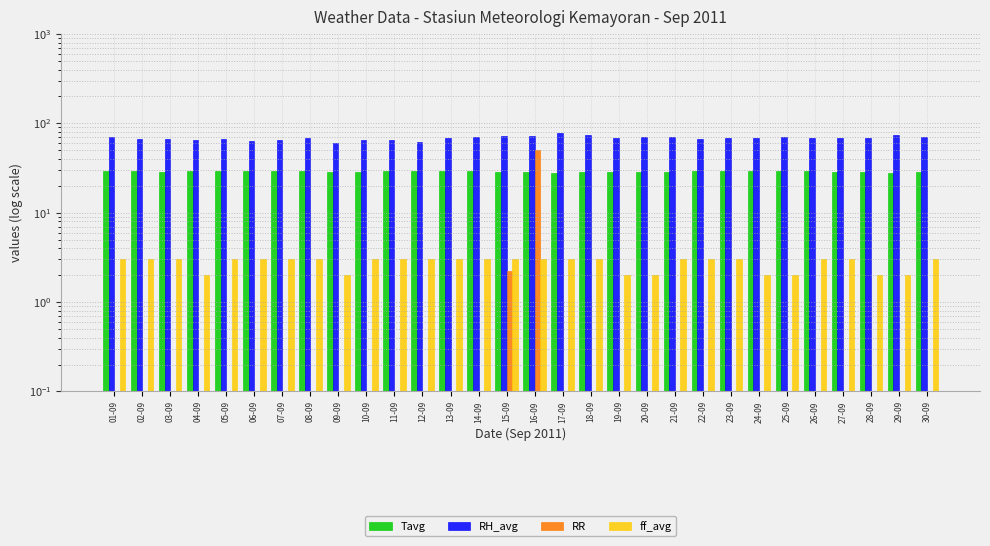

What is the spread (max minus min) of values at 05-09?

67.0